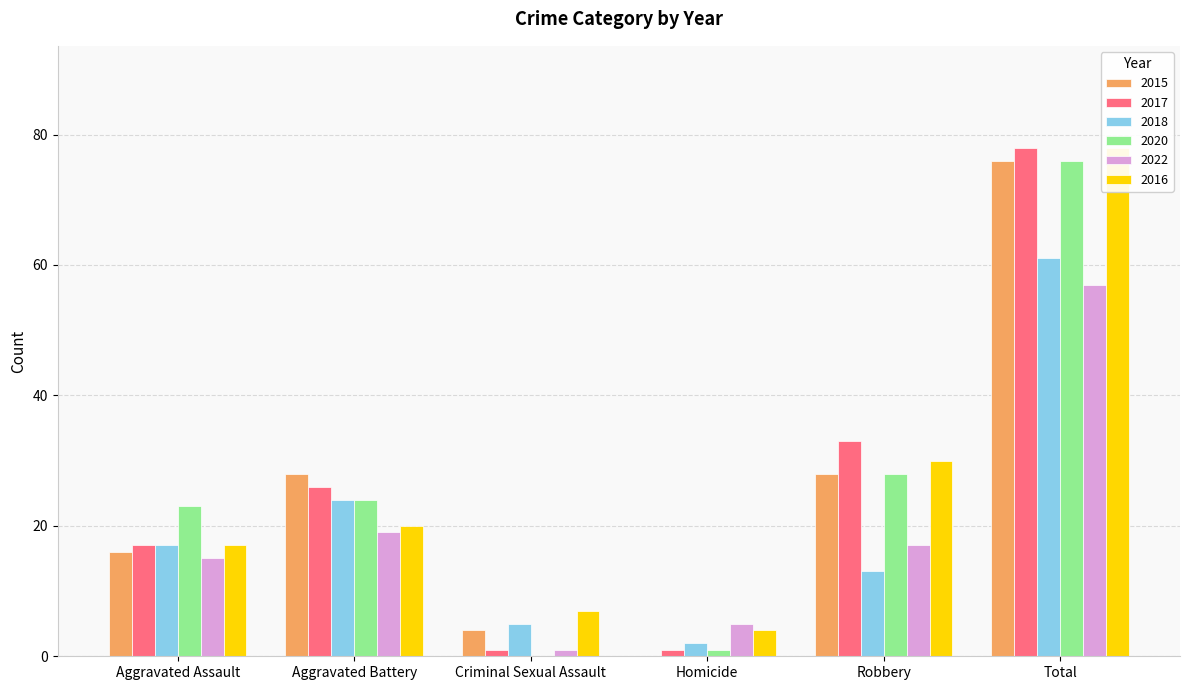

What is the difference between the 2018 values at Total and Homicide?

59